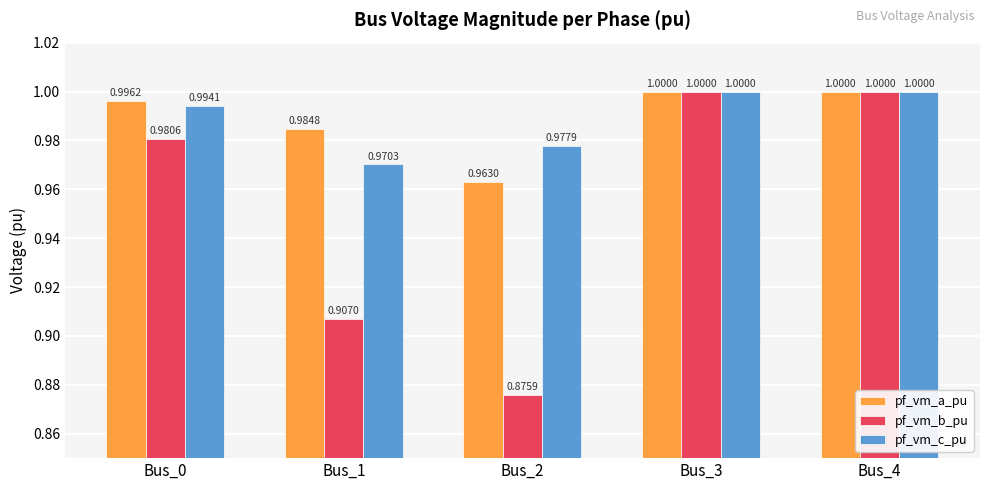

Read the pf_vm_c_pu value at Bus_2.

1.0